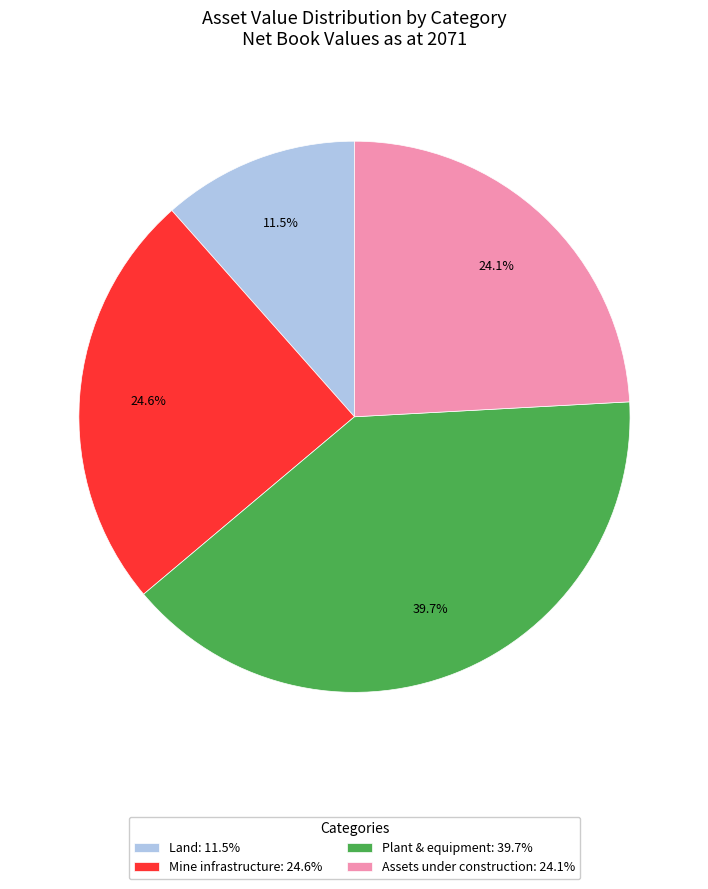

How many slices are in this pie chart?

4